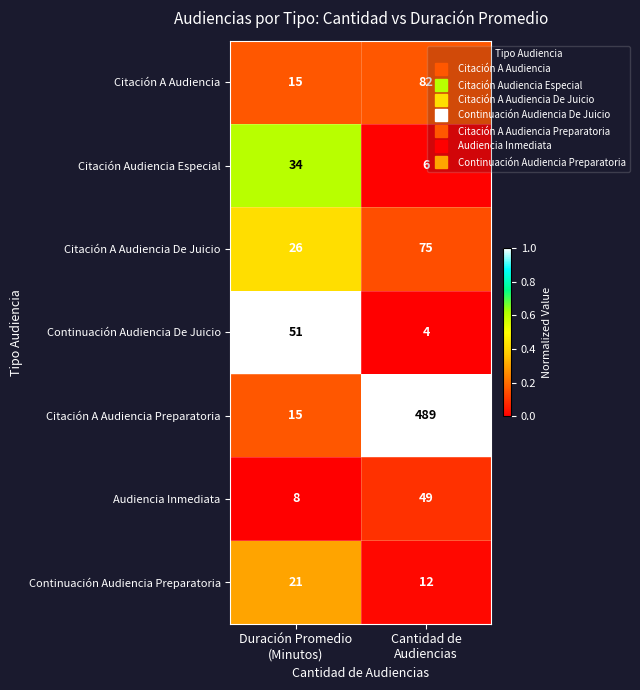

Which series has the largest total across all categories?

Citación A Audiencia Preparatoria